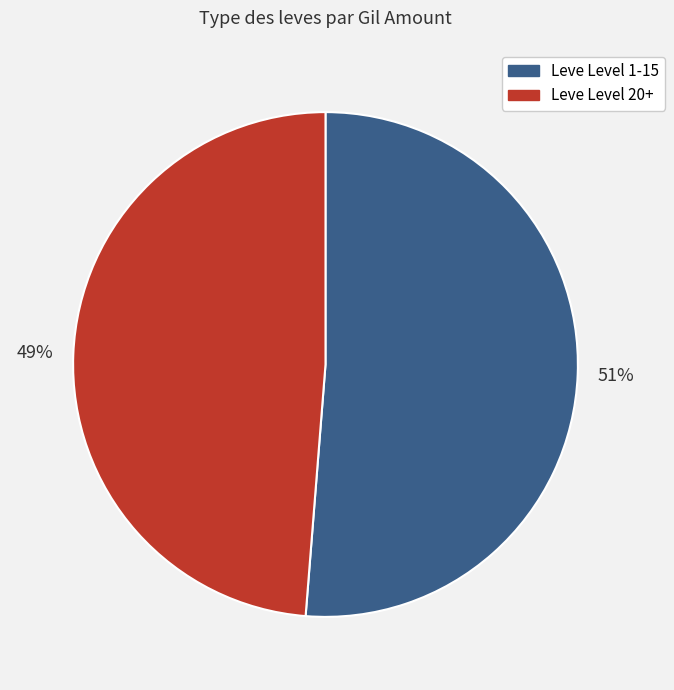

To the nearest percent, what is the average slice percentage?

50%